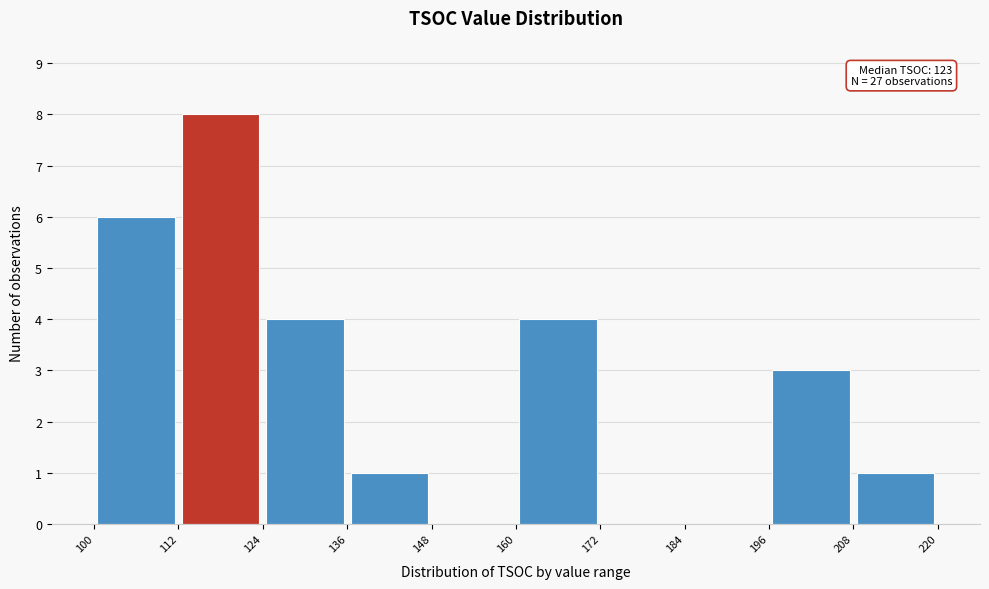

Over which range of the x-axis is the bar tallest?

112 to 124